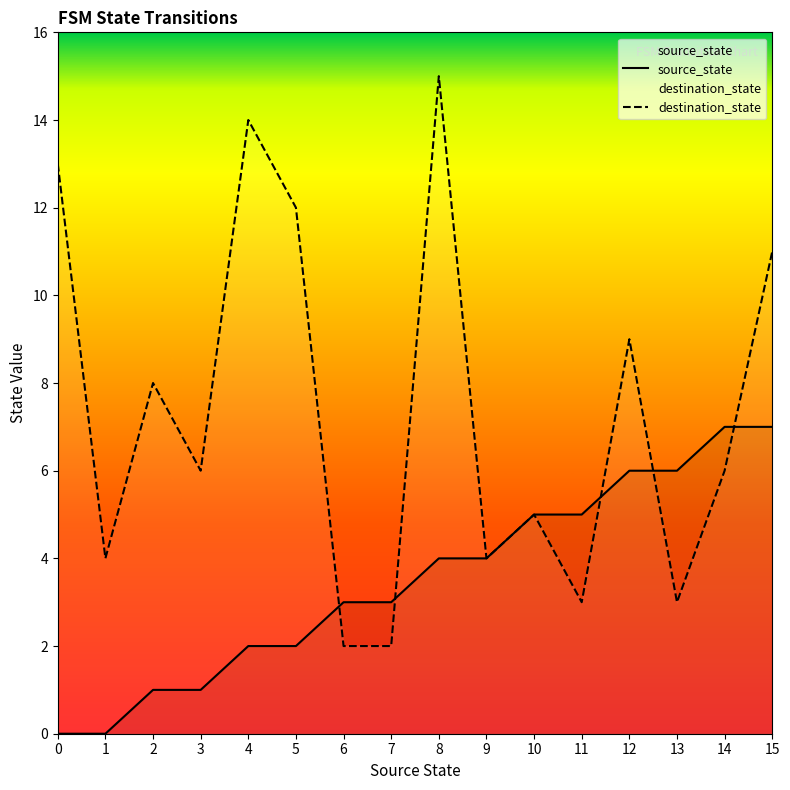

At which label is destination_state closest to 8?

2